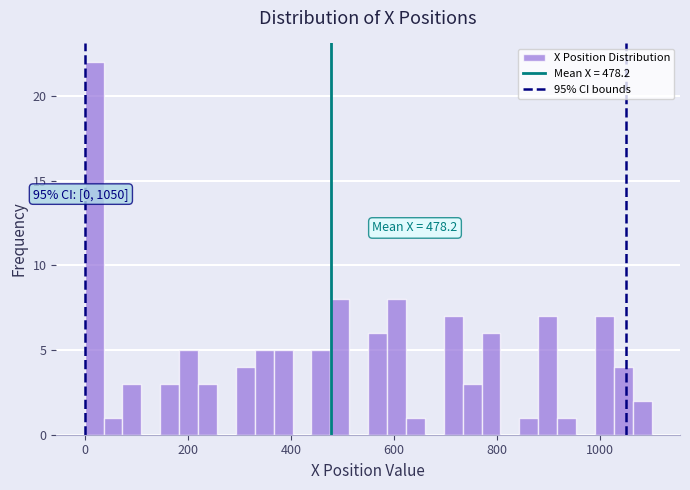

Read against the x-axis, roughly where is the centre of the tallest bar?

20